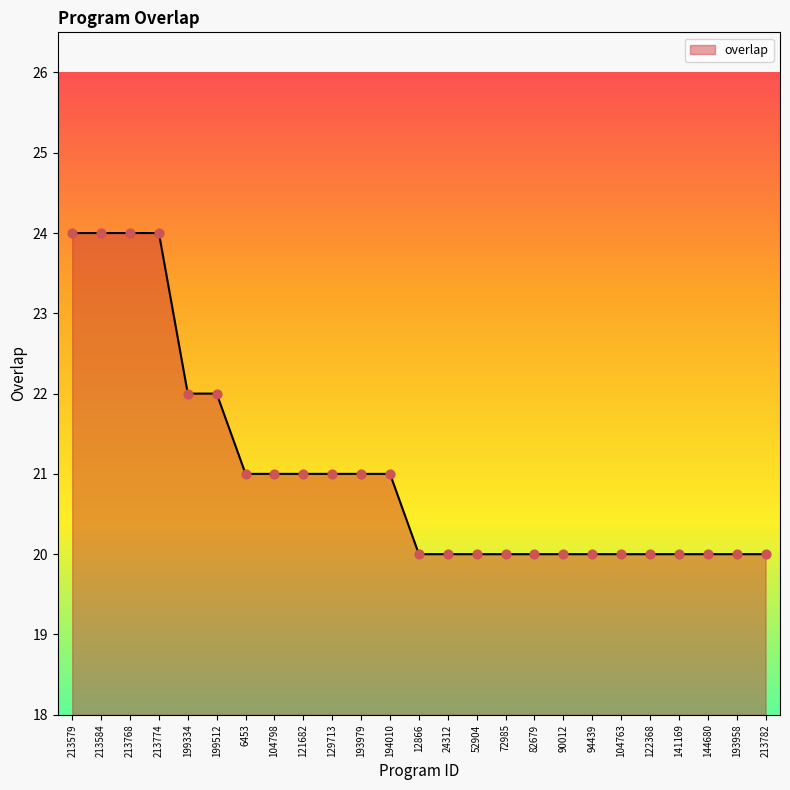

What is the ratio of the value at 24312 to the value at 121682?

1.0